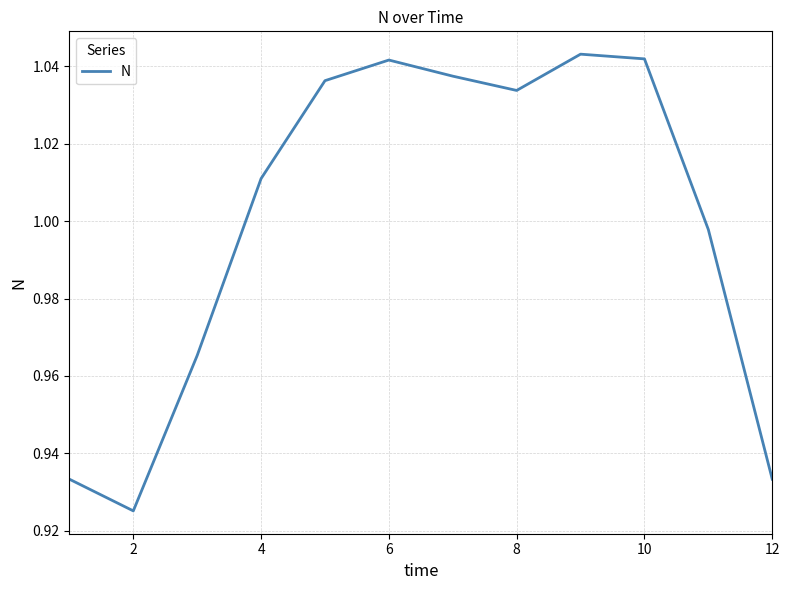

What is the difference between the second highest and minimum values?

0.1